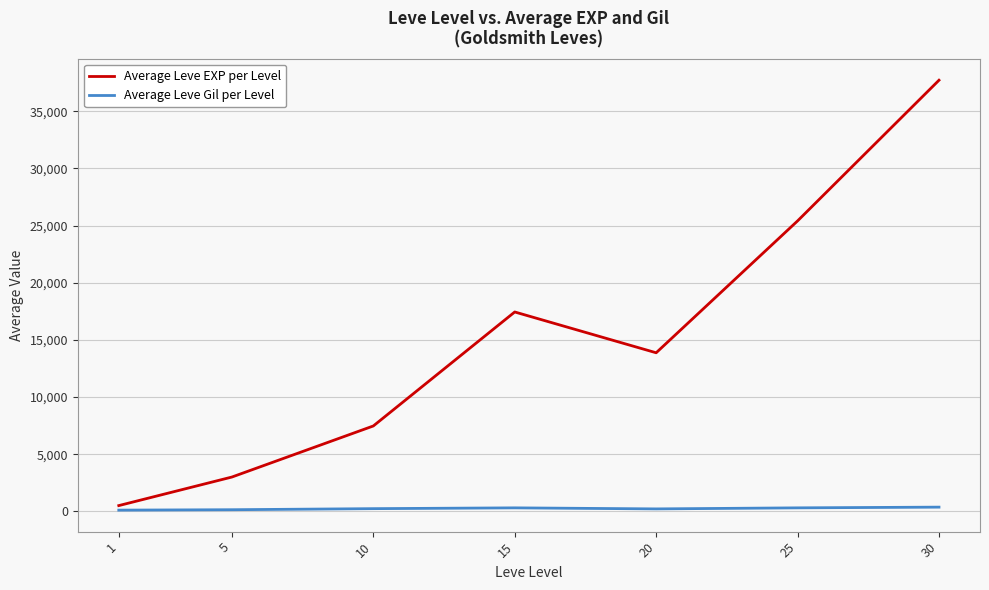

What is the maximum value shown in the chart?

37715.0